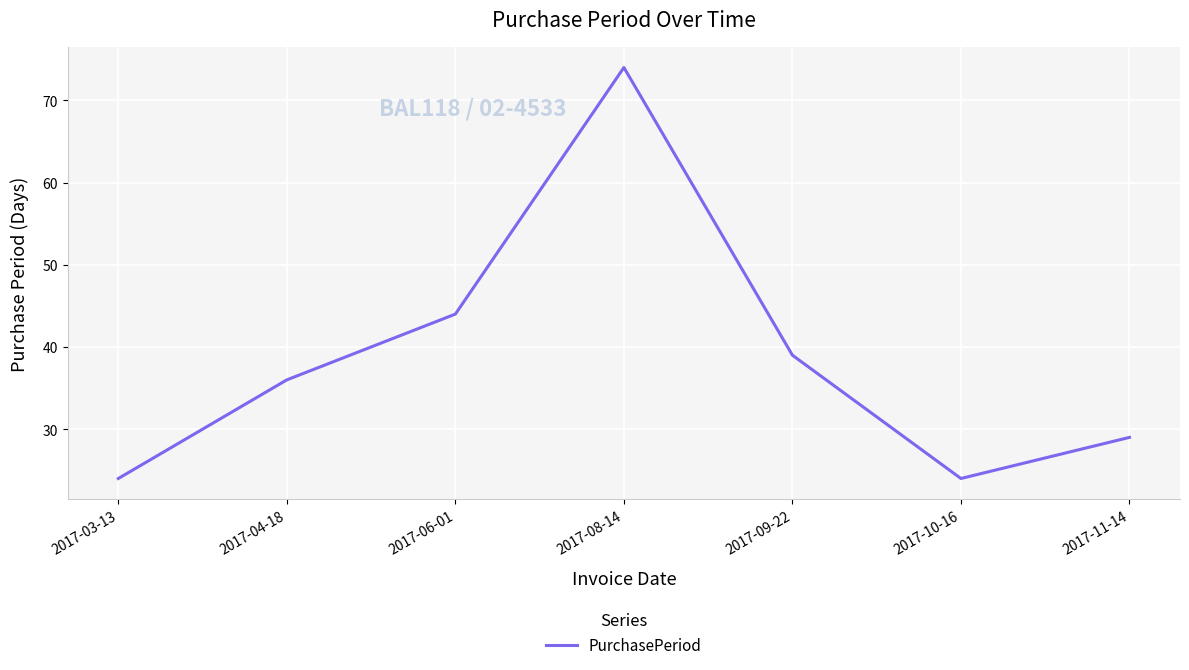

Which has a higher value, 2017-10-16 or 2017-06-01?

2017-06-01